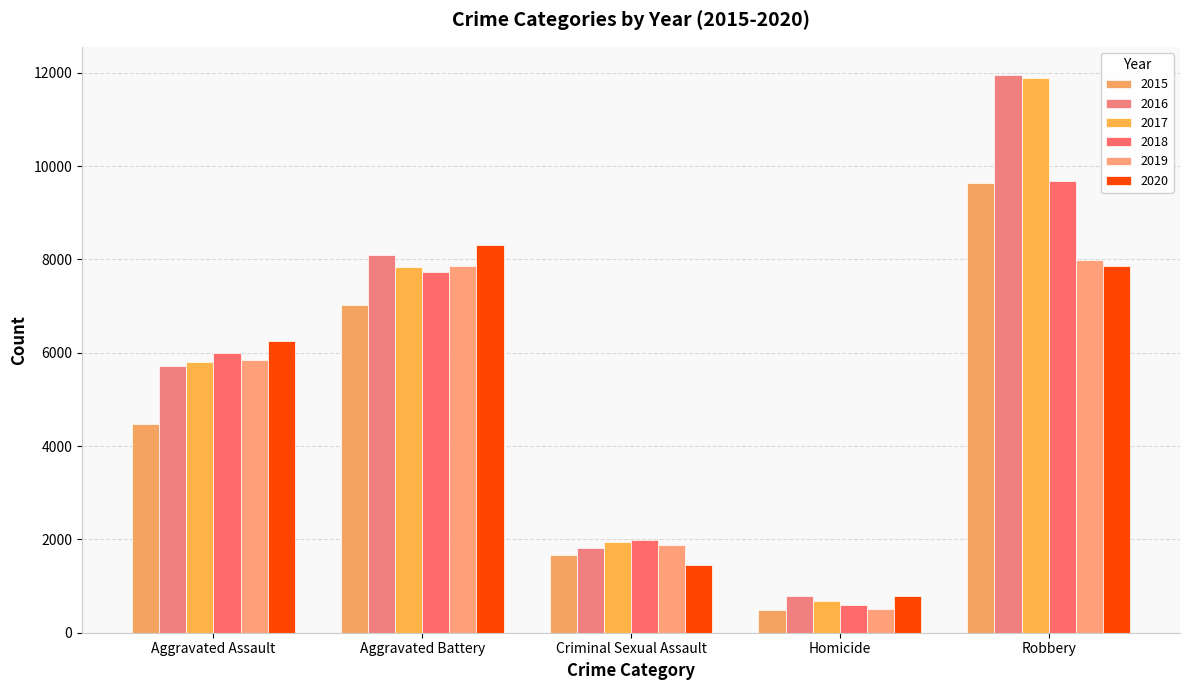

List the series in order of their peak value, lowest first.

2019, 2020, 2015, 2018, 2017, 2016